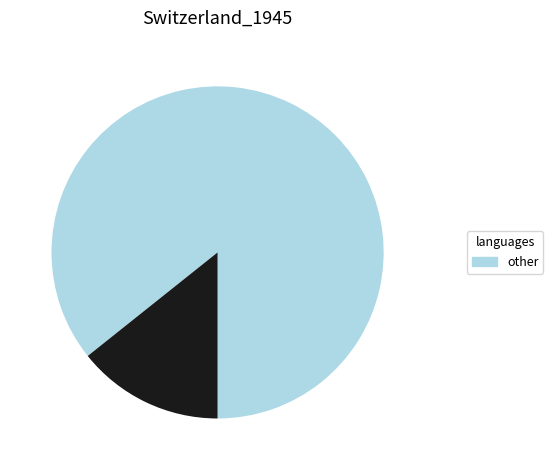

Is there a majority slice in this chart?

Yes